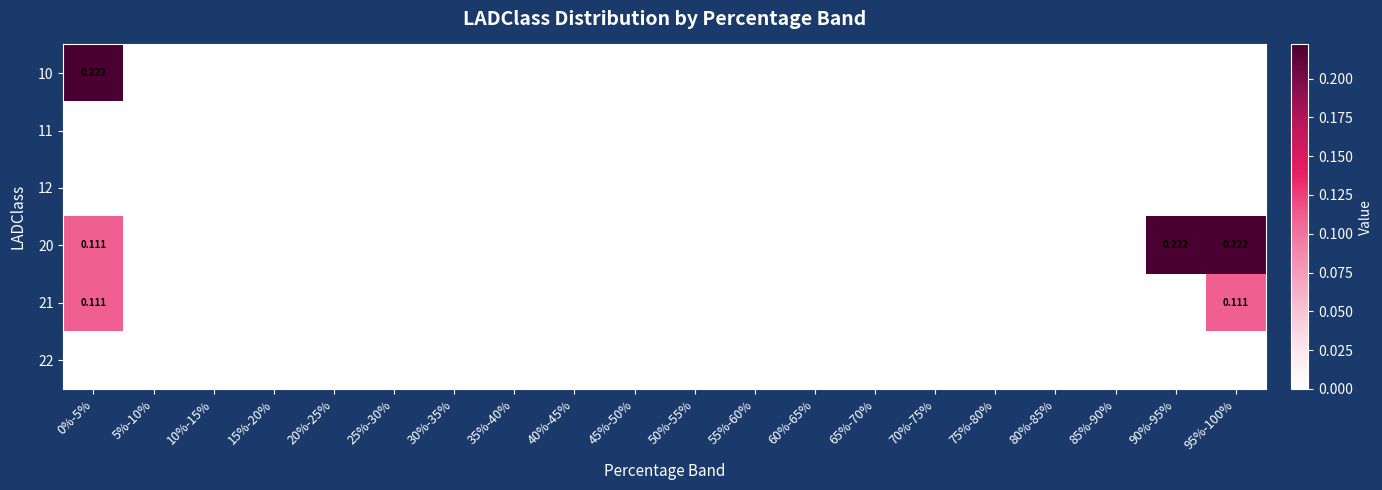

Between 20%-25% and 95%-100%, which series saw the biggest shift?

20